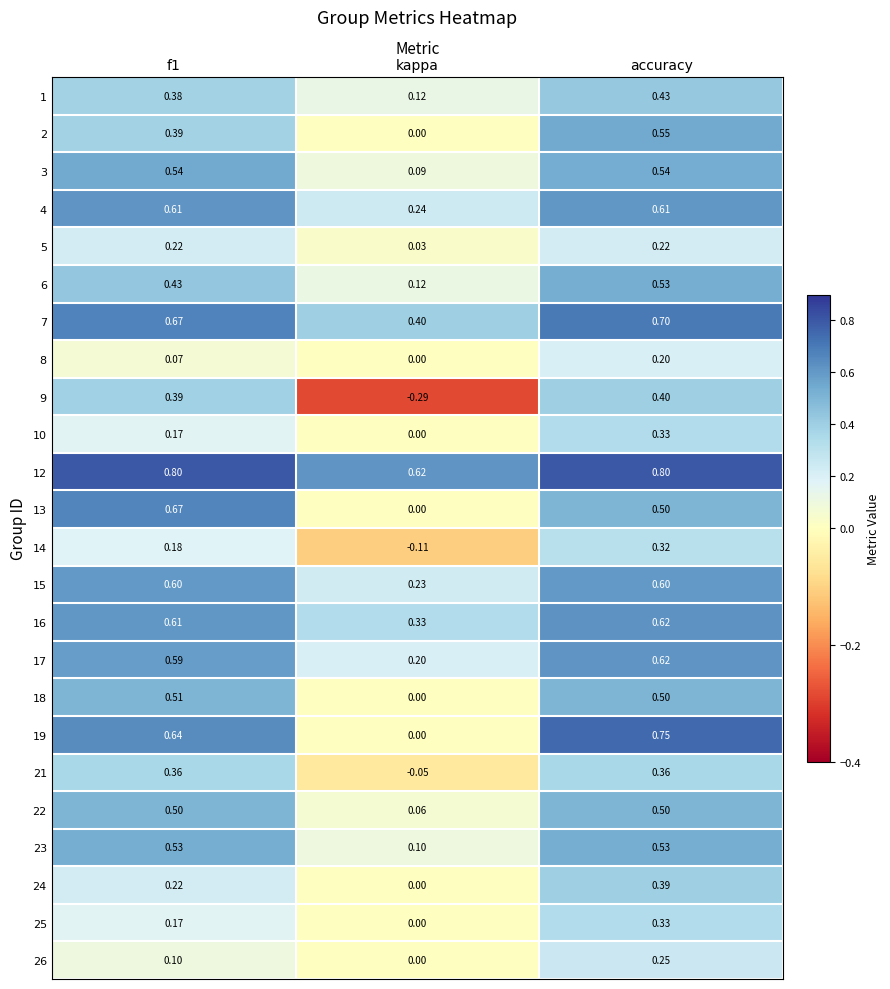

At which category is the sum across all series the highest?

accuracy